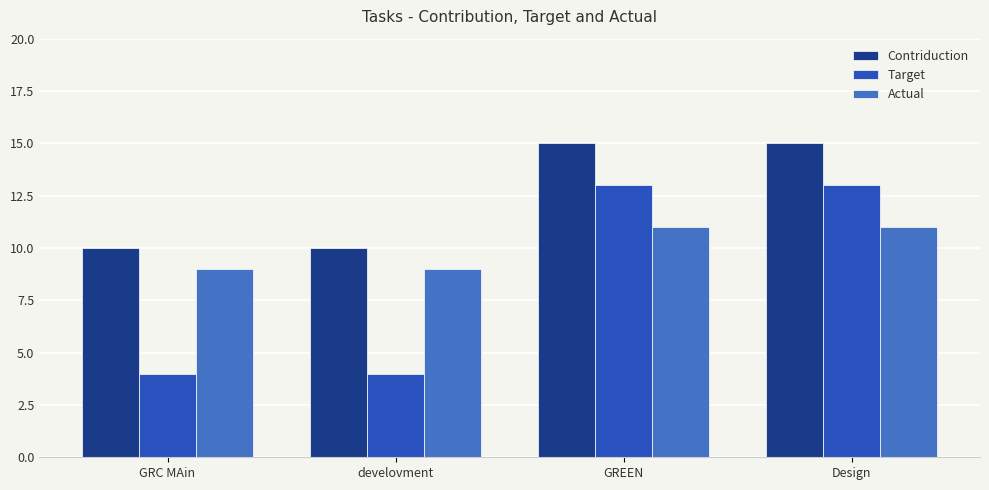

What is the sum of the Target values at develovment and GRC MAin?

8